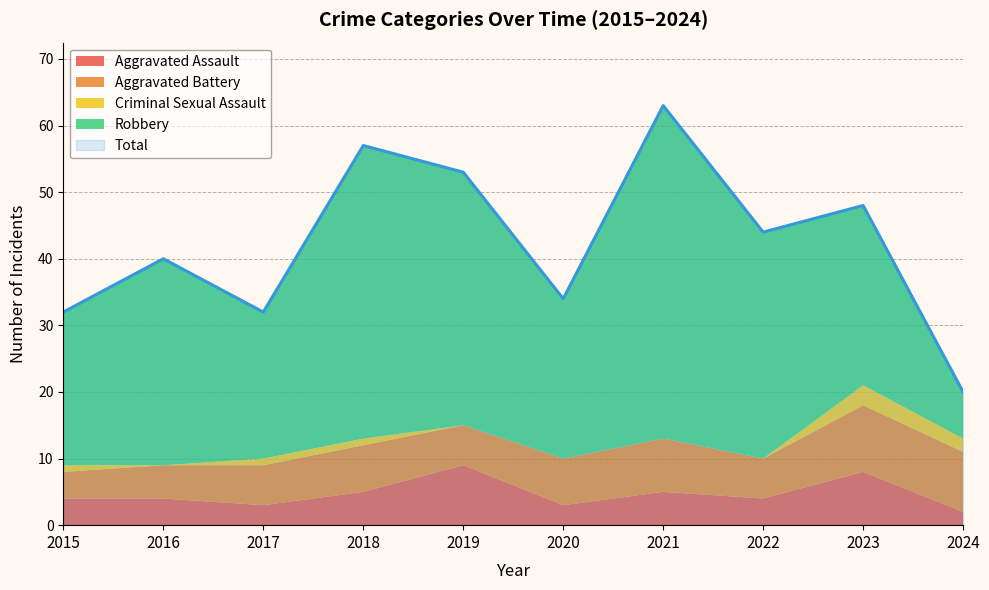

How many data points in Robbery are less than 31?

5